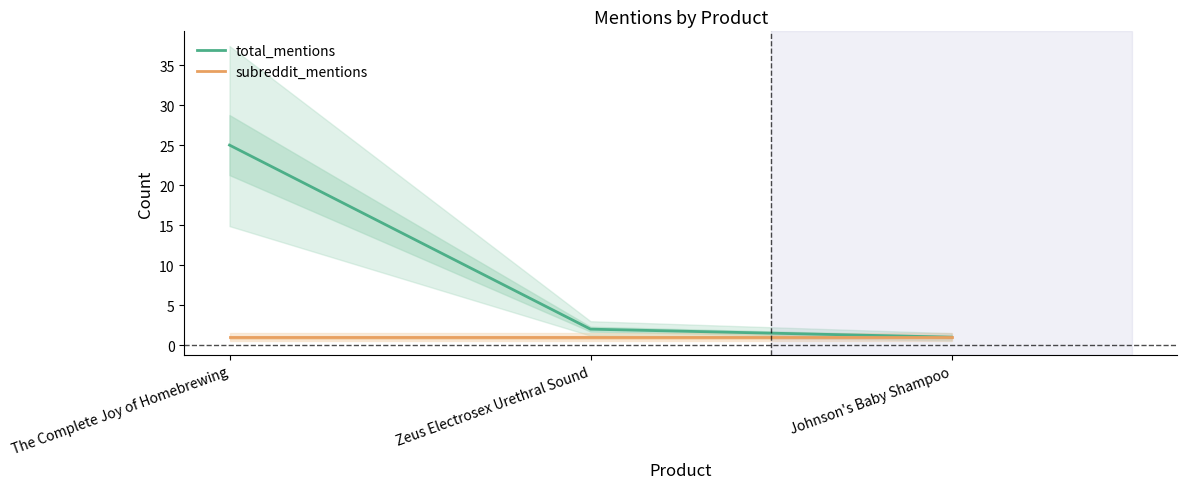

True or false: total_mentions has a value of 1 at Johnson's Baby Shampoo.

True